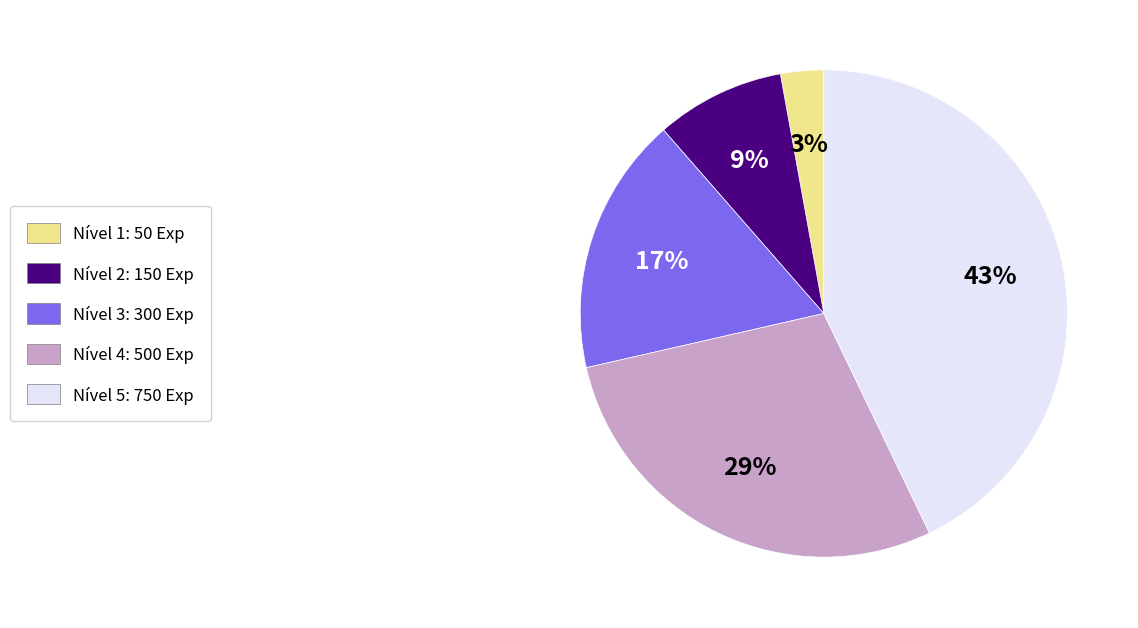

Which category has the smallest portion of the pie?

Nível 1: 50 Exp